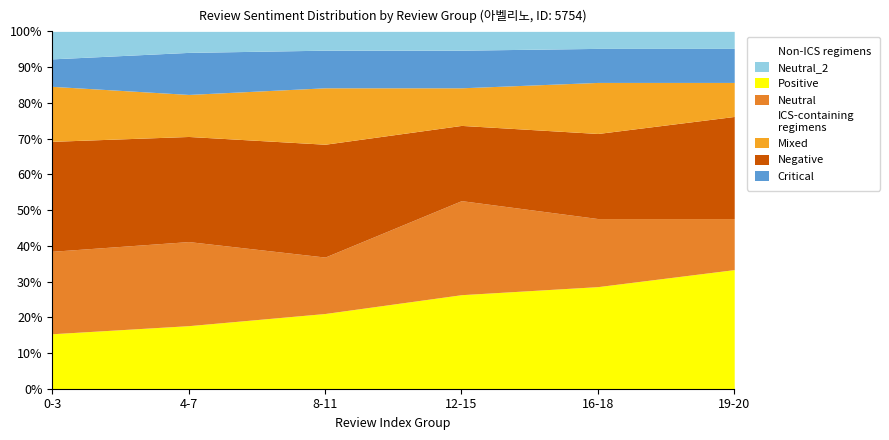

True or false: Critical has more than 2 points higher than both neighbors.

False